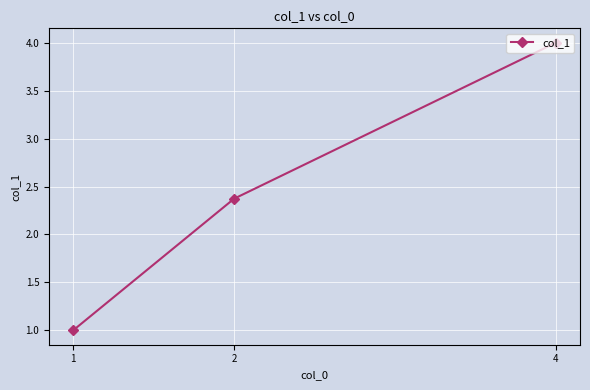

What is the maximum value shown in the chart?

4.0